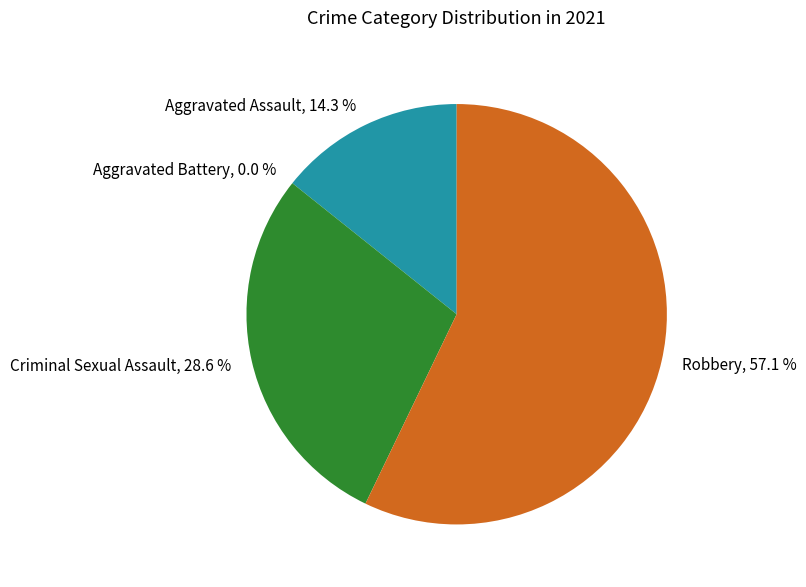

Rank the categories by value from lowest to highest.

Aggravated Battery, Aggravated Assault, Criminal Sexual Assault, Robbery